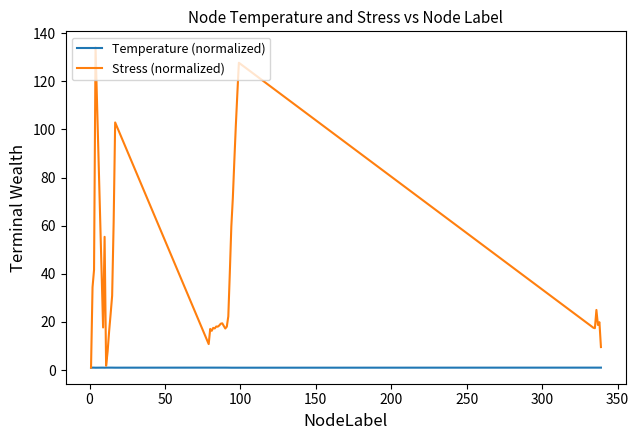

List the series in order of their overall mean, lowest first.

Temperature (normalized), Stress (normalized)